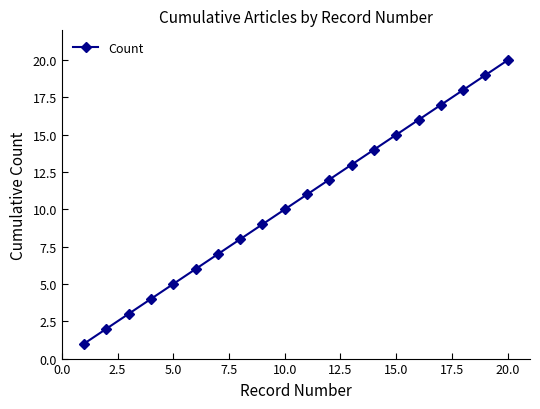

What is the greatest value displayed?

20